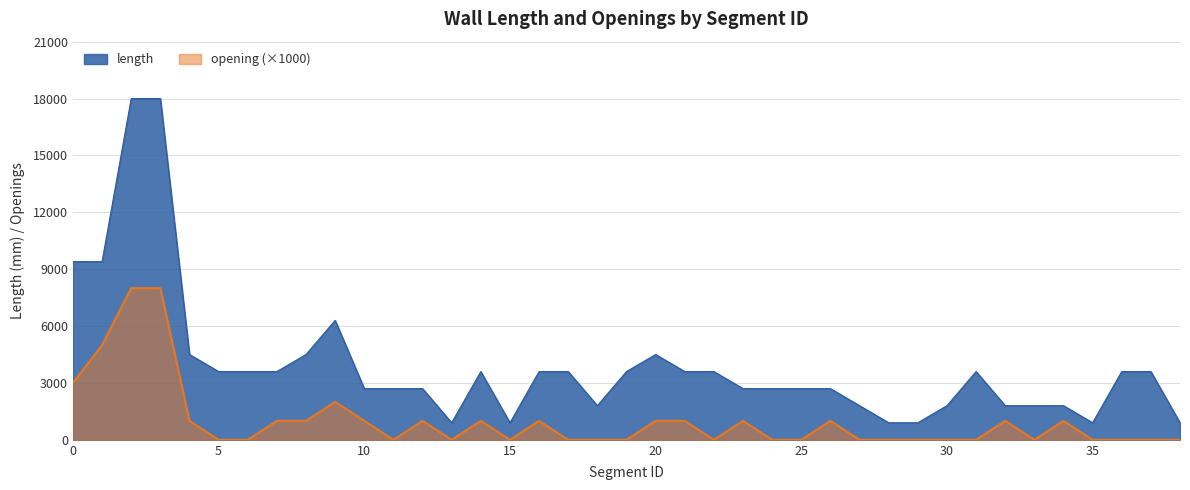

What is the difference between the highest and lowest values at 14?

2600